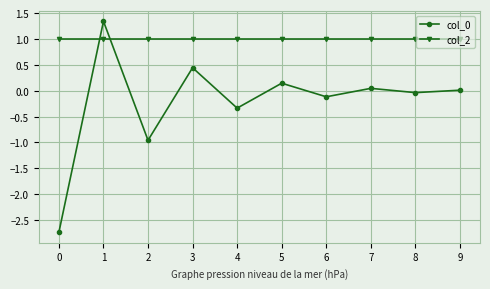

How many distinct data groups are displayed?

2